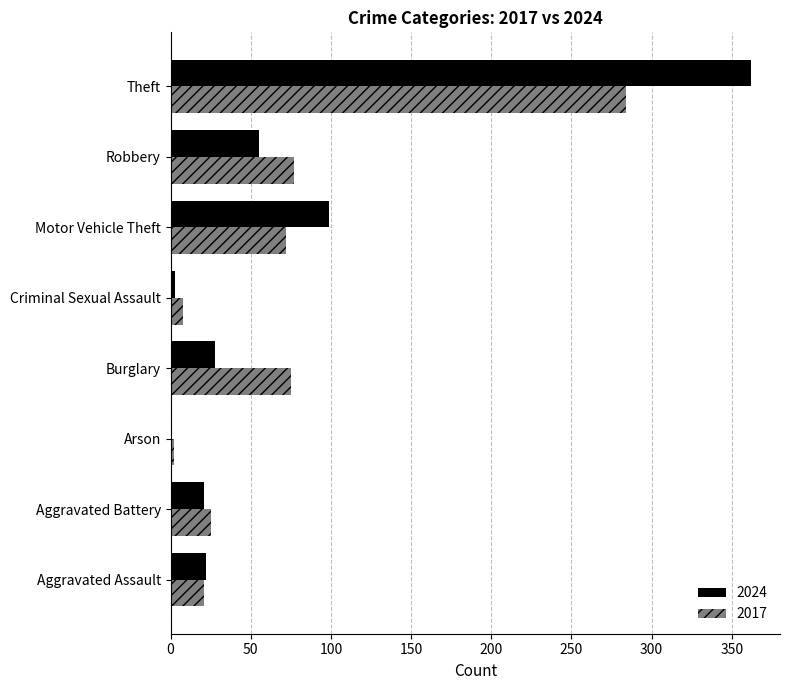

Where is 2024 nearest to the value 181?

Motor Vehicle Theft